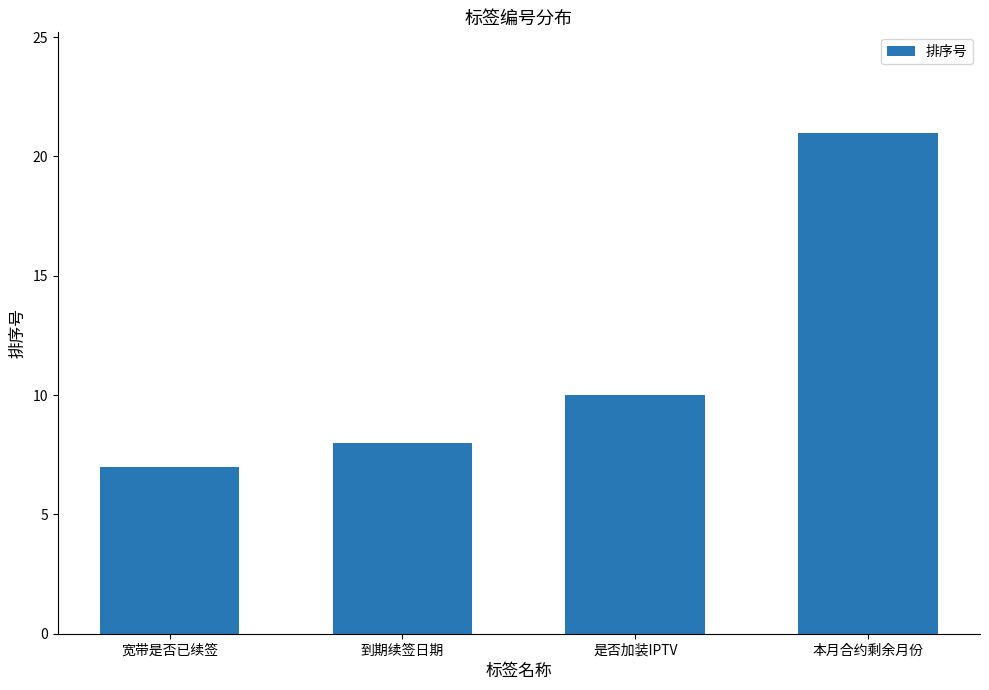

What is the ratio of the value at 到期续签日期 to the value at 宽带是否已续签?

1.1